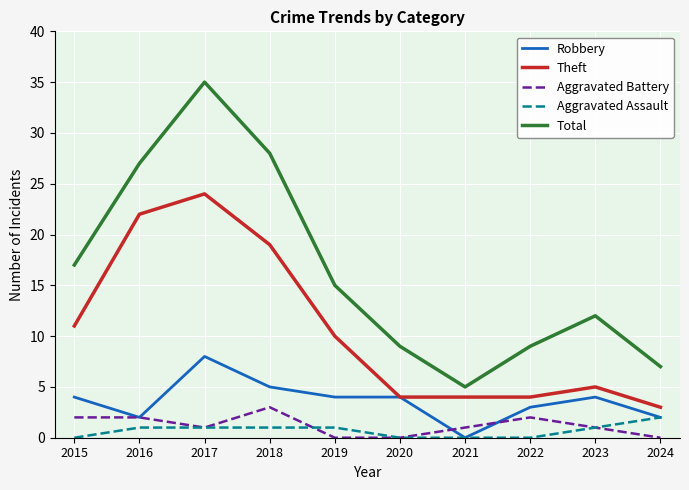

True or false: Total and Robbery cross at least once.

False